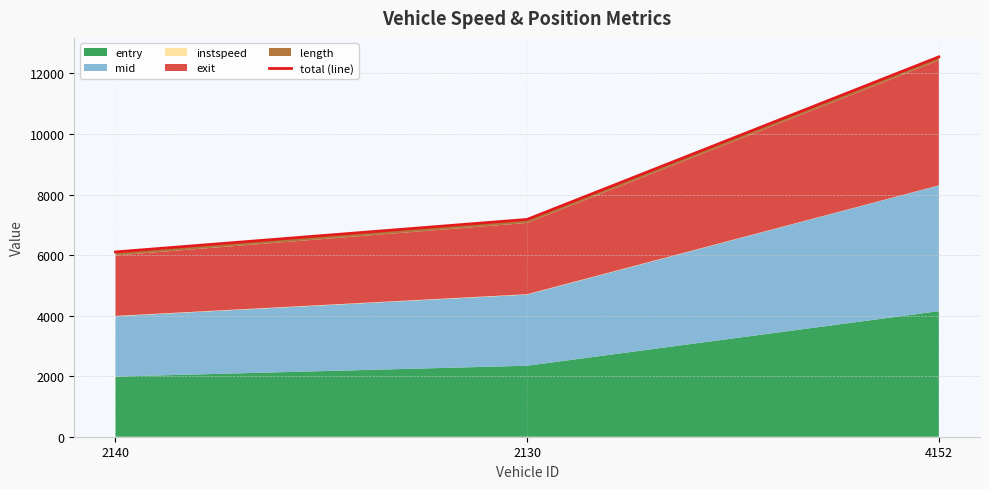

What is the value of the 3rd point from the left?

12546.3